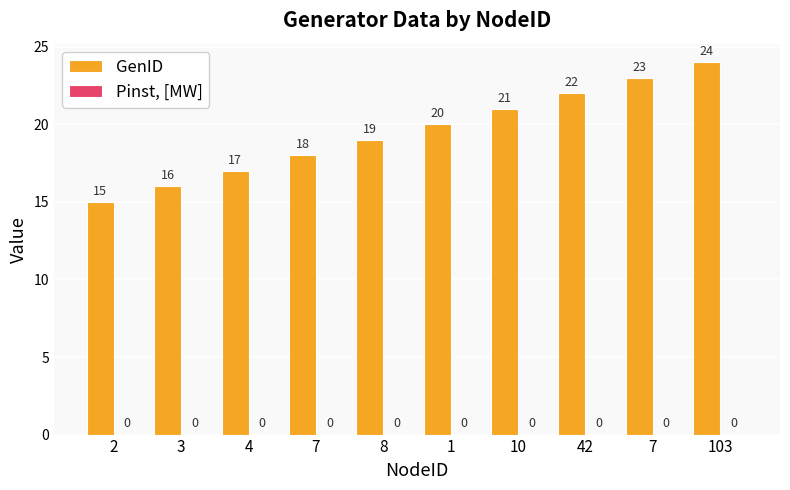

How many series are shown in this chart?

1